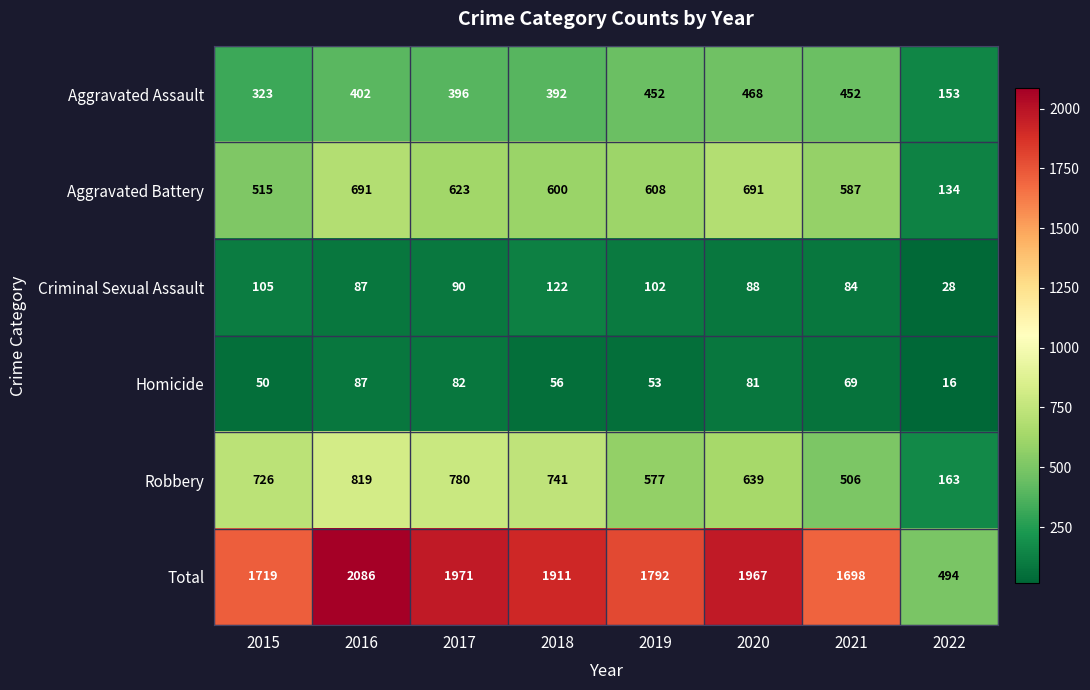

The Robbery series shows 639 at 2020. True or false?

True